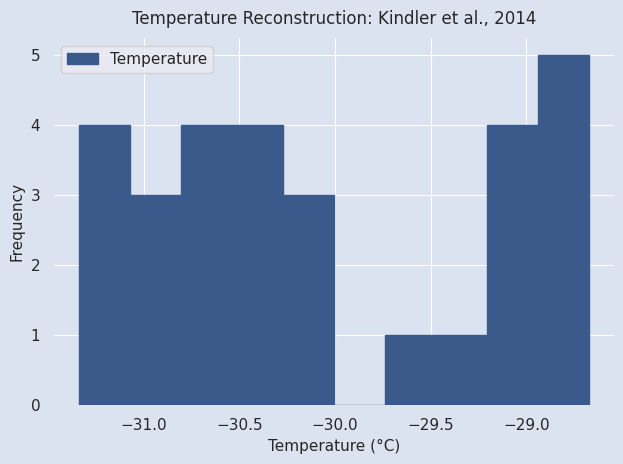

Which range on the x-axis has the tallest bar?

-28.95 to -28.65